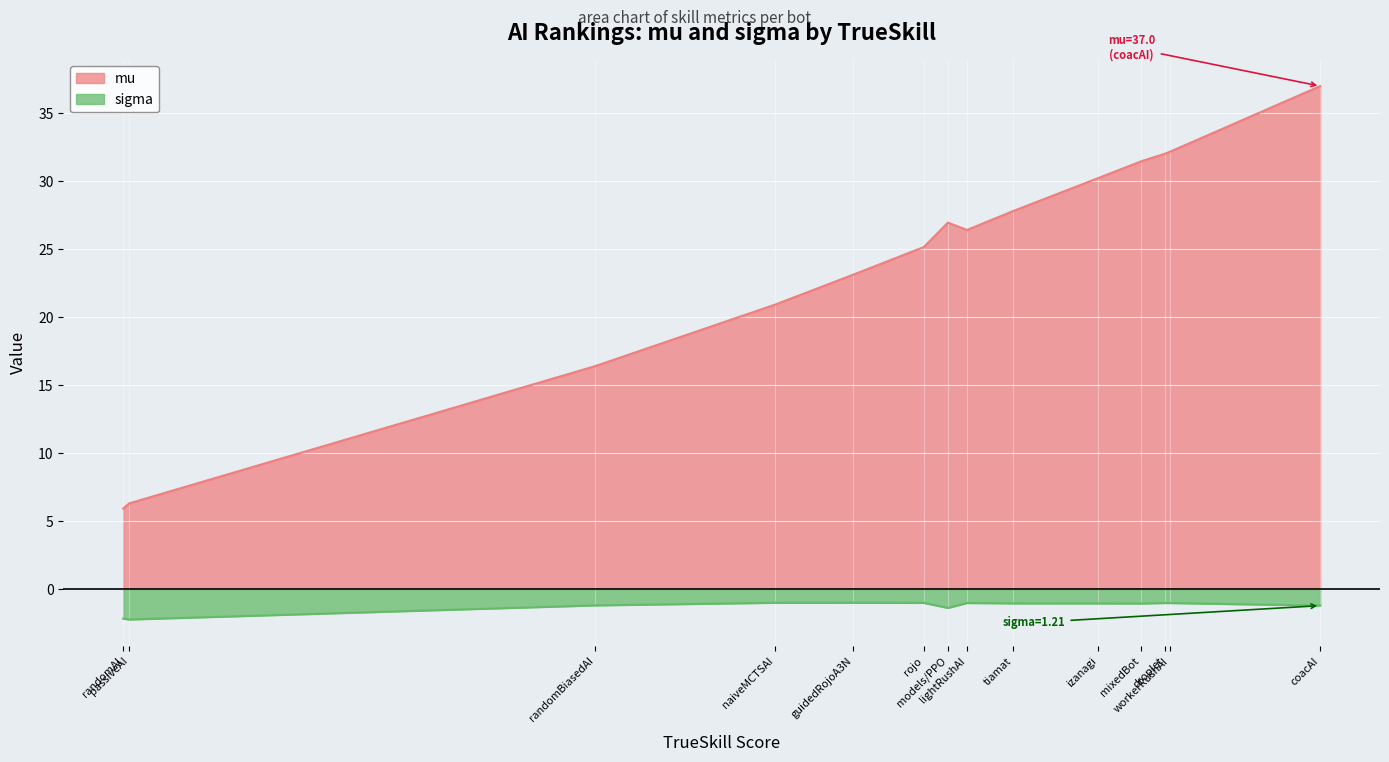

True or false: sigma and mu cross at least once.

False